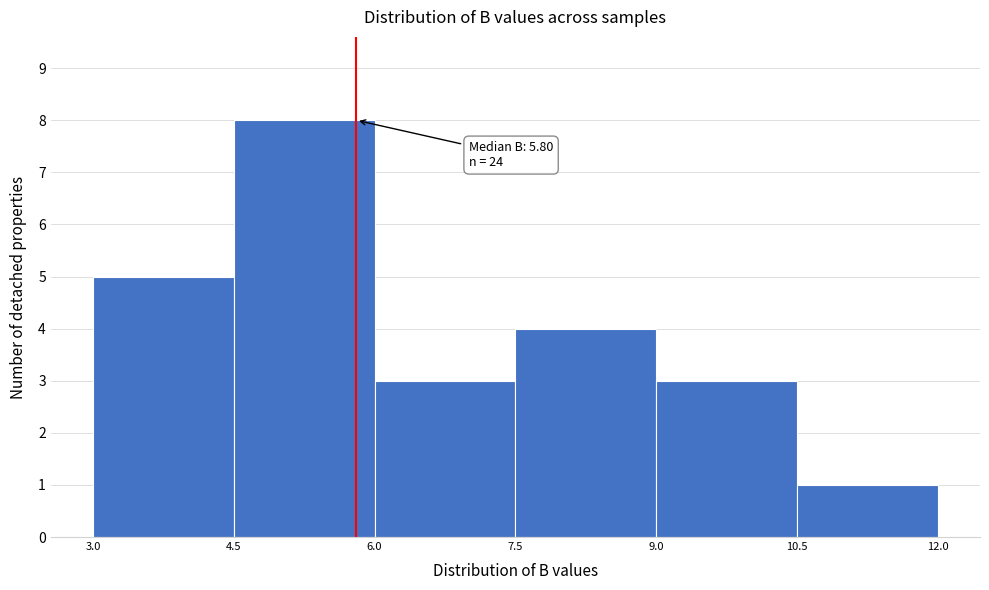

Which range on the x-axis has the tallest bar?

4.5 to 6.0